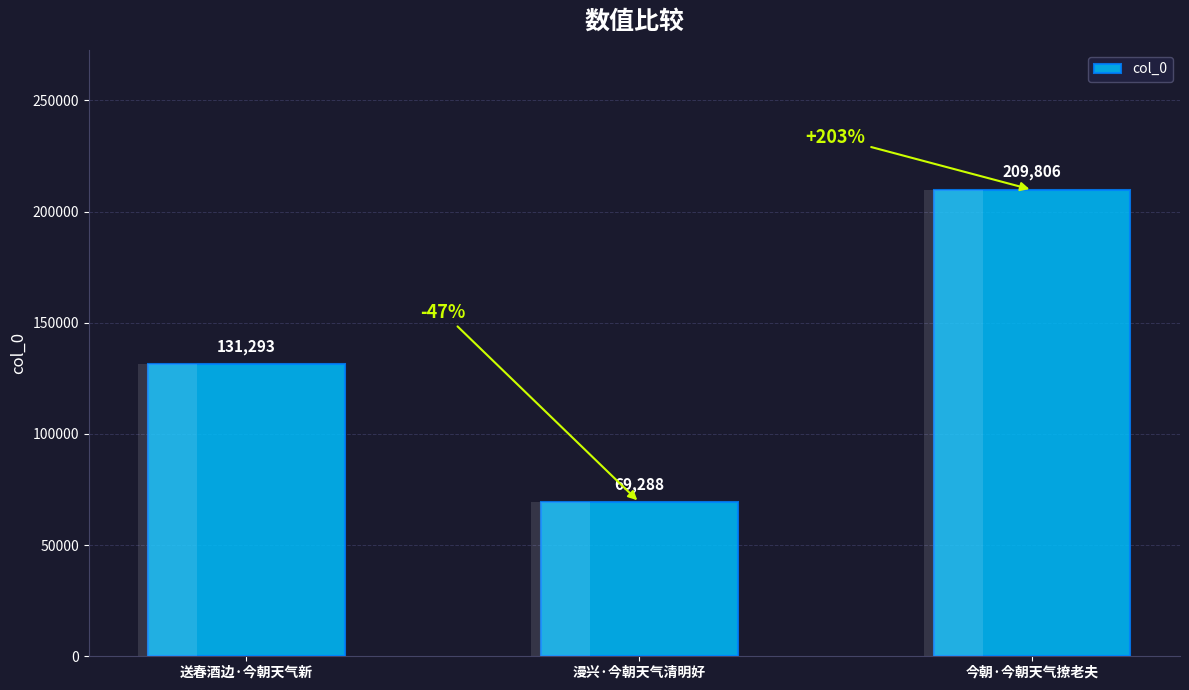

Between 漫兴·今朝天气清明好 and 今朝·今朝天气撩老夫, which is larger?

今朝·今朝天气撩老夫